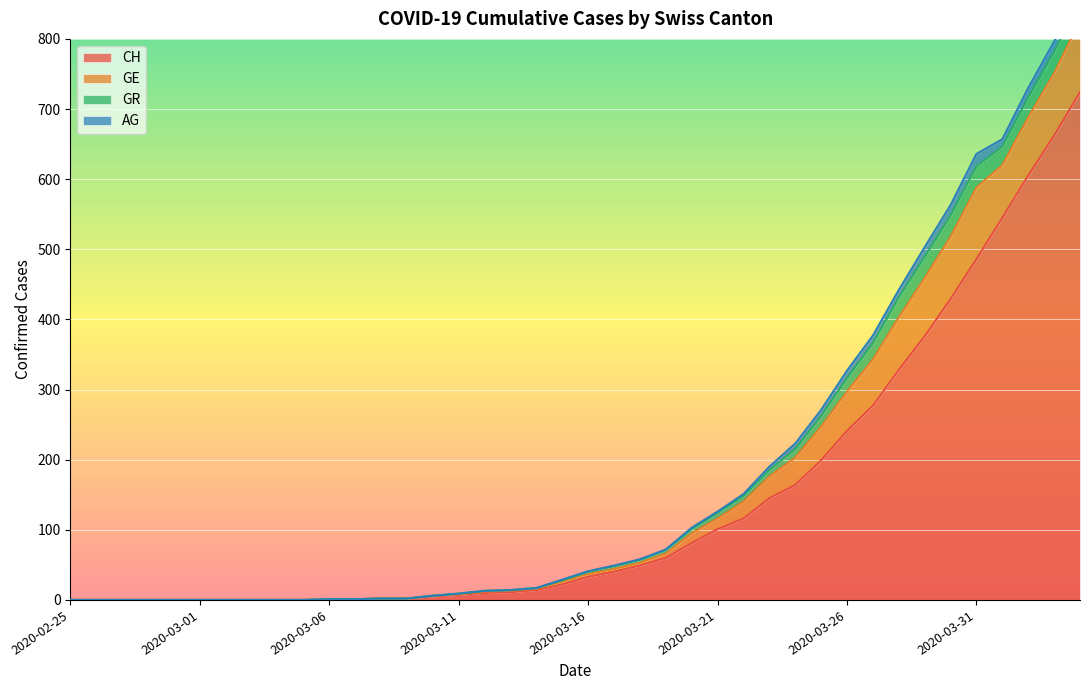

What are all the series names shown in the legend?

CH, GE, AG, GR